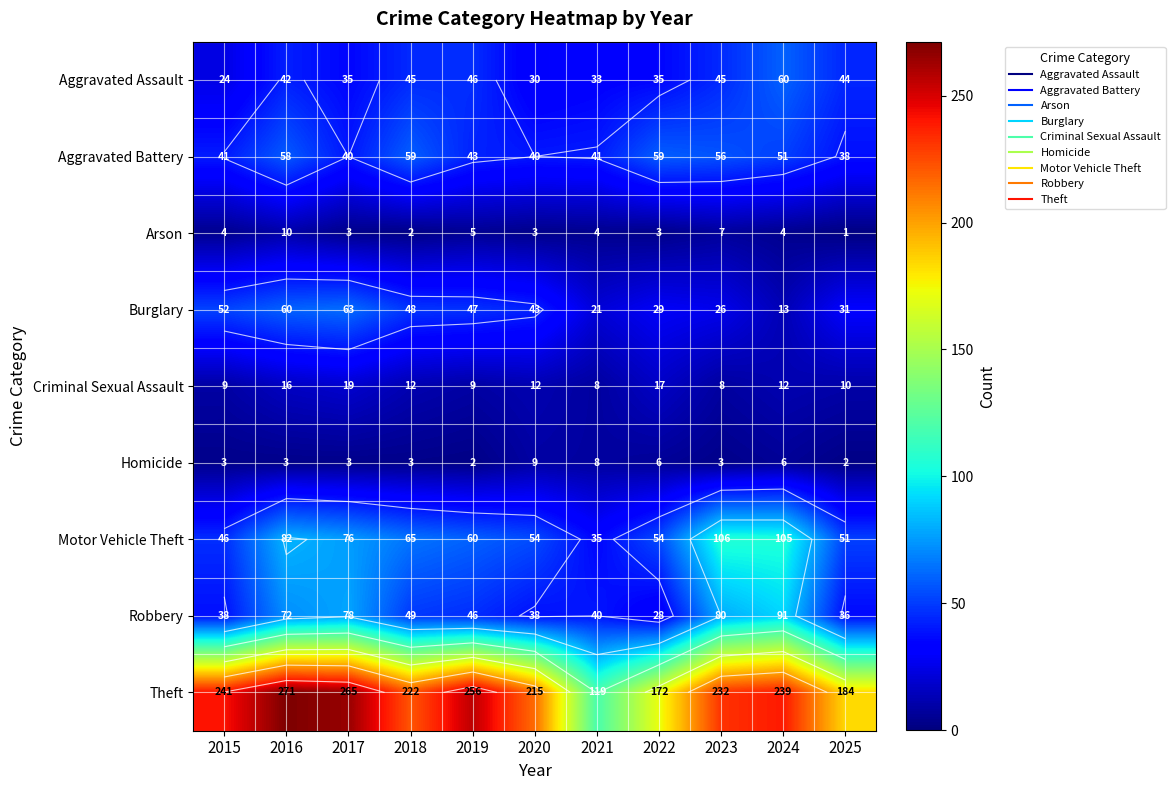

At which label does Aggravated Assault first exceed 42?

2018